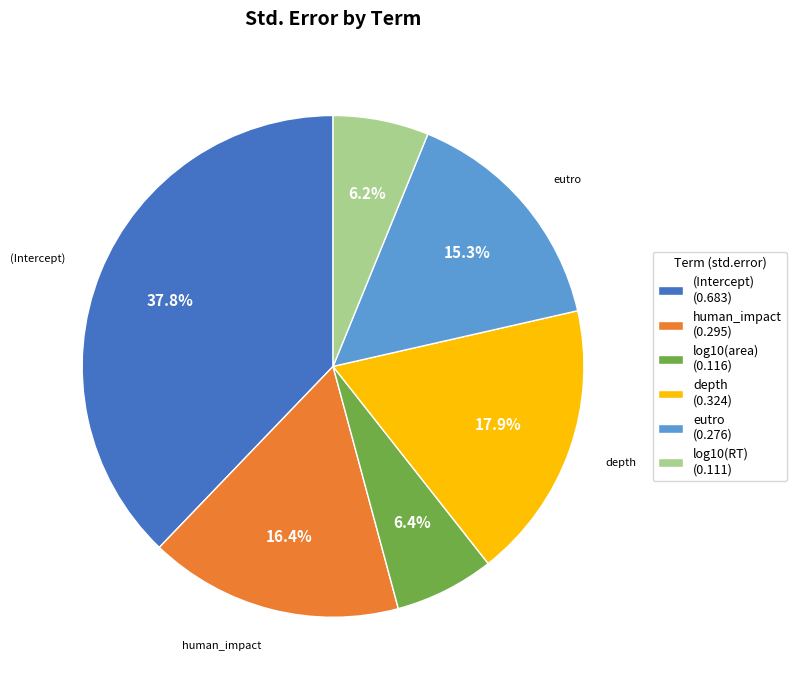

True or false: log10(area) accounts for 1% of the total.

False